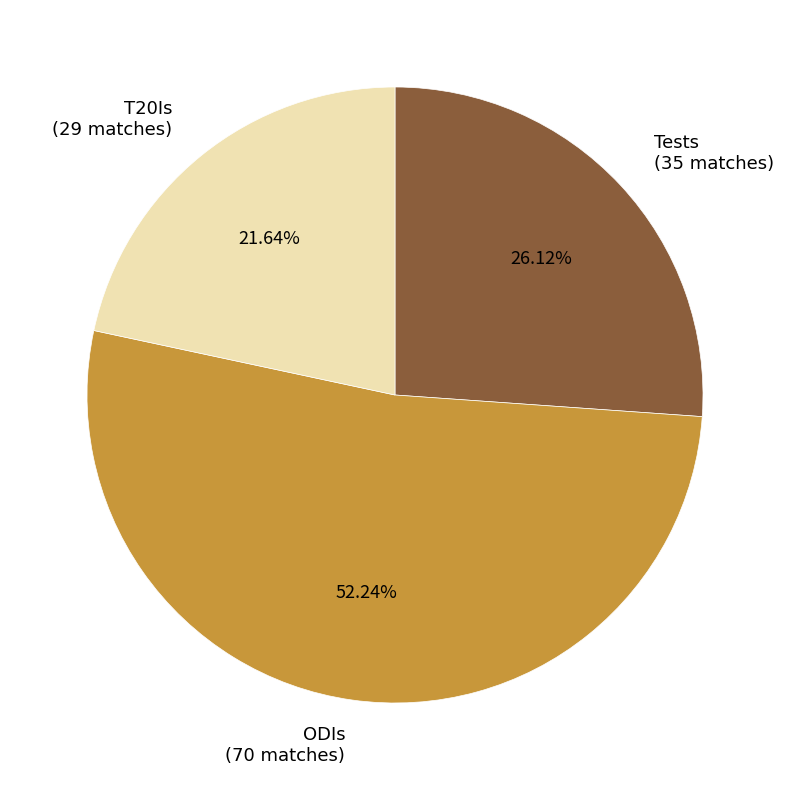

What is the ratio of the value at T20Is to the value at Tests?

0.8